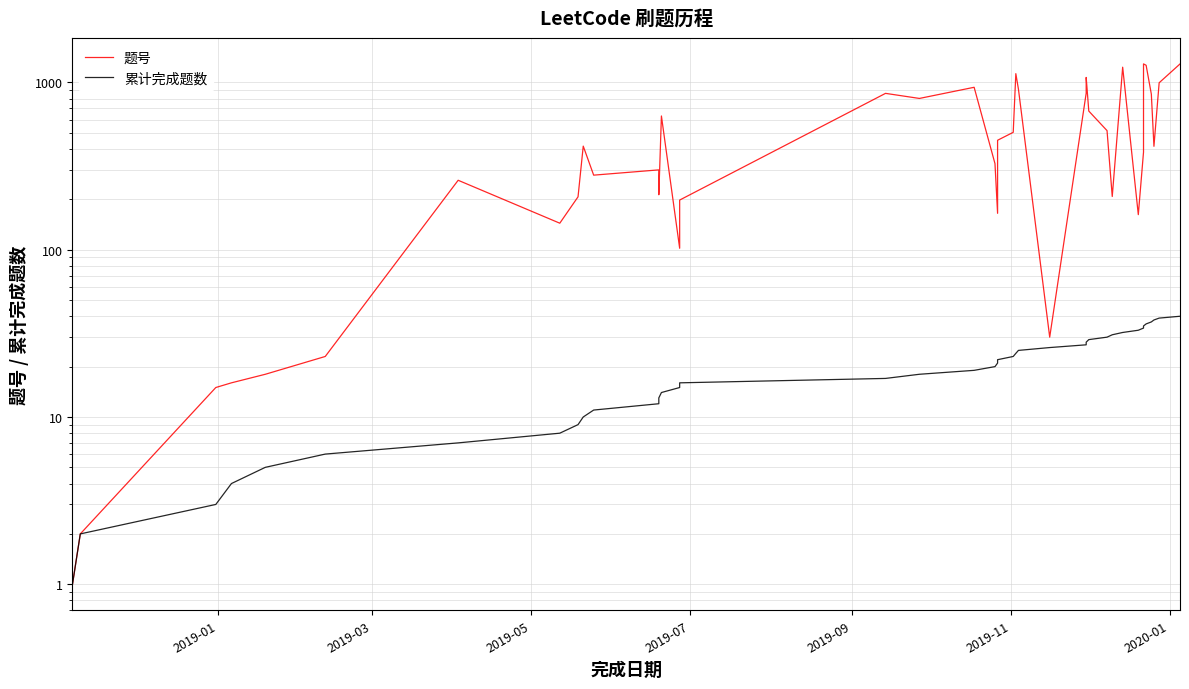

What is the average value of the 题号 series?

504